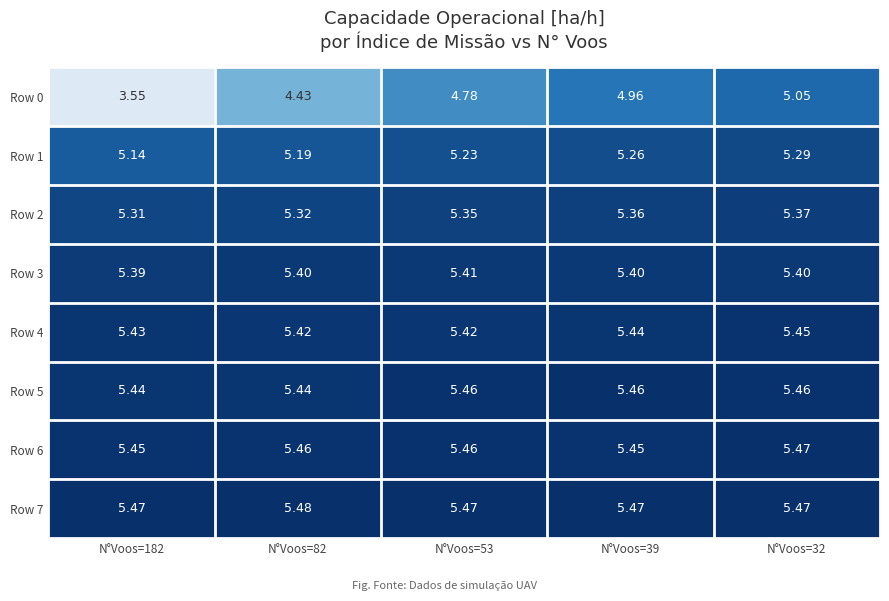

Is the value of Row 1 at N°Voos=39 greater than the value of Row 3 at N°Voos=39?

No